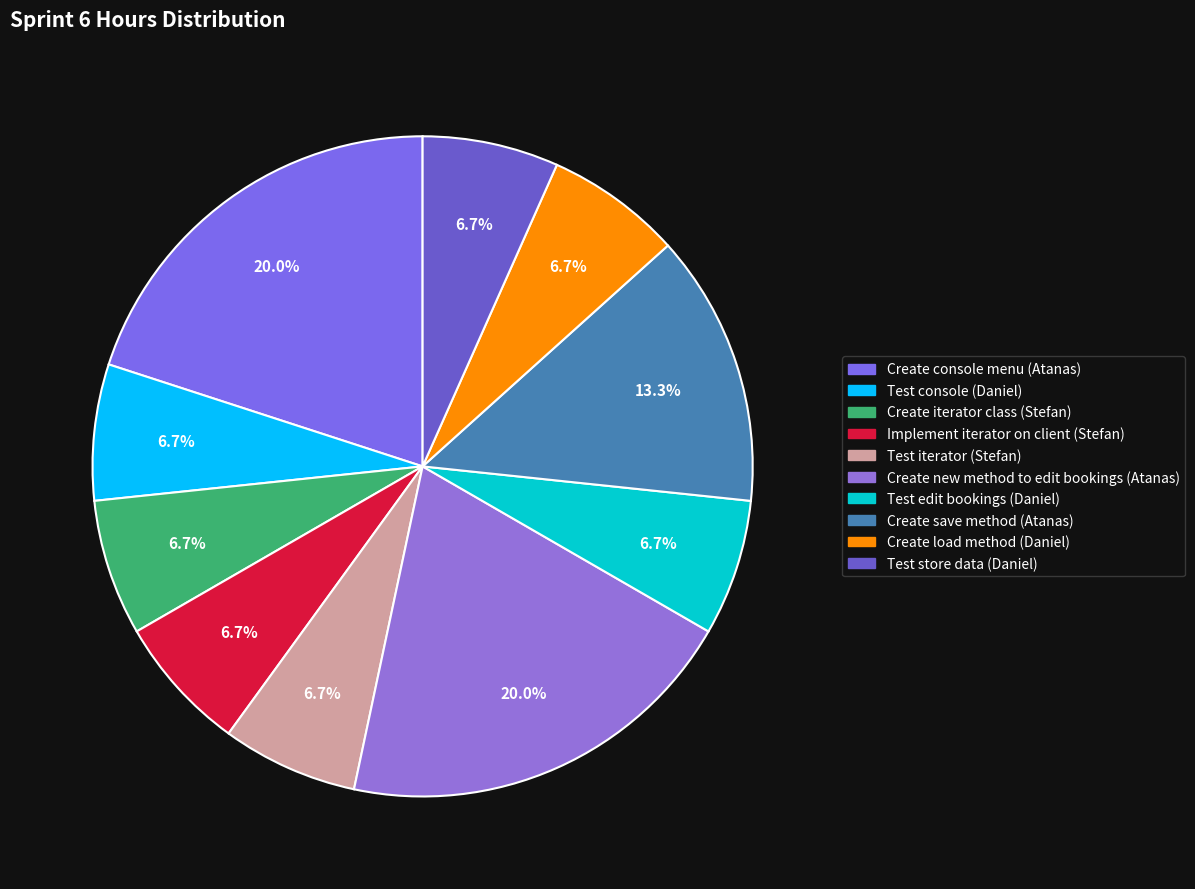

What percentage do Create new method to edit bookings (Atanas) and Create load method (Daniel) together represent?

26.7%